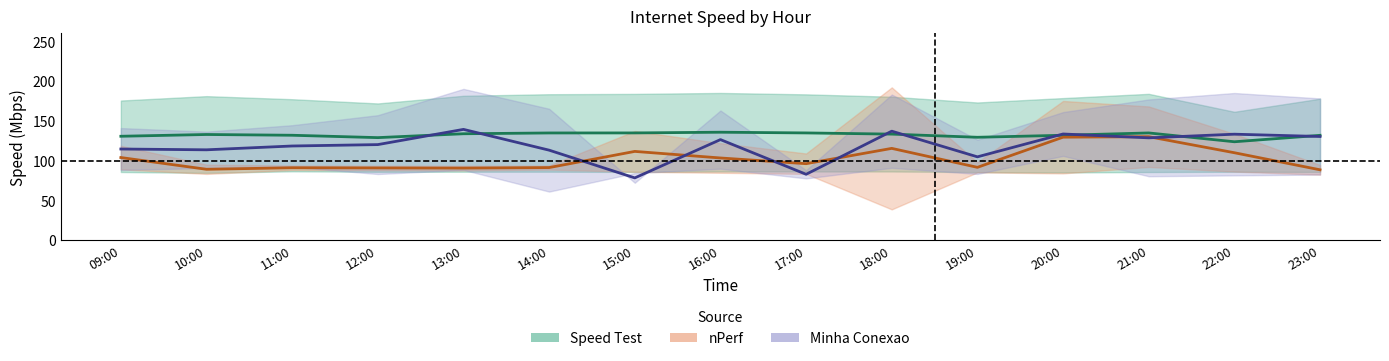

What position from the right is 14:00?

10